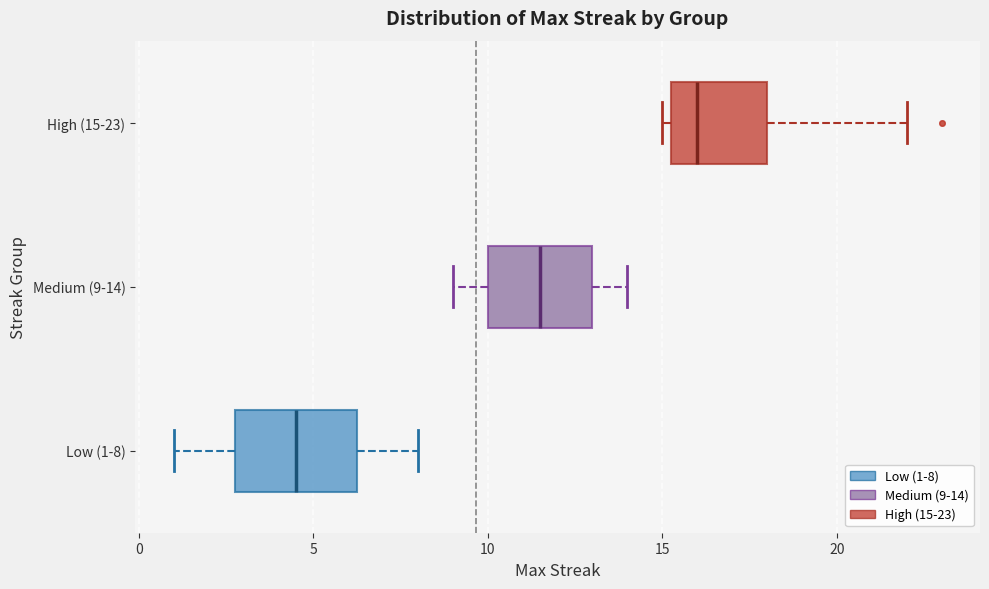

Where is the right edge of the box for Medium (9-14) on the x-axis? The values are not printed on the chart, so give them approximately, as read against the axis.

13.0